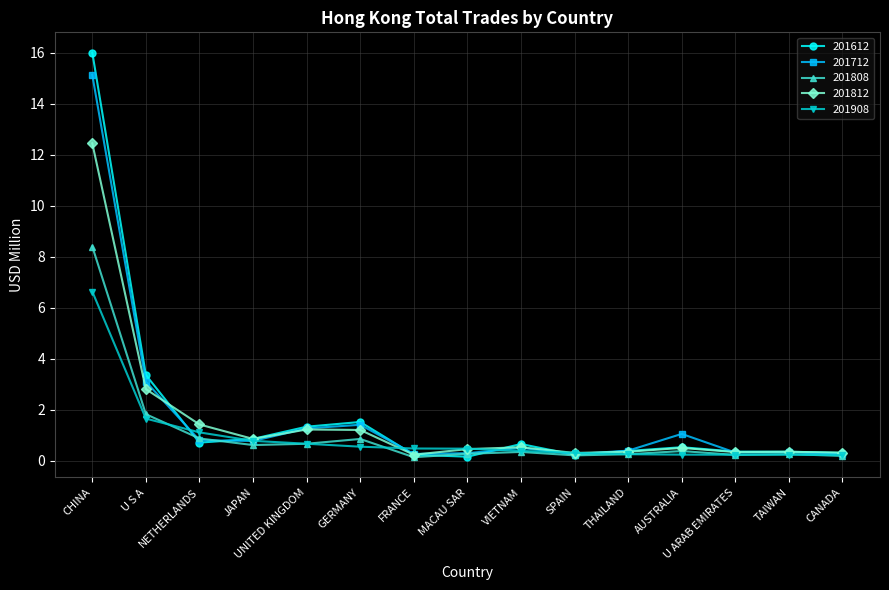

What is the difference between the 201812 values at CANADA and U S A?

2.5